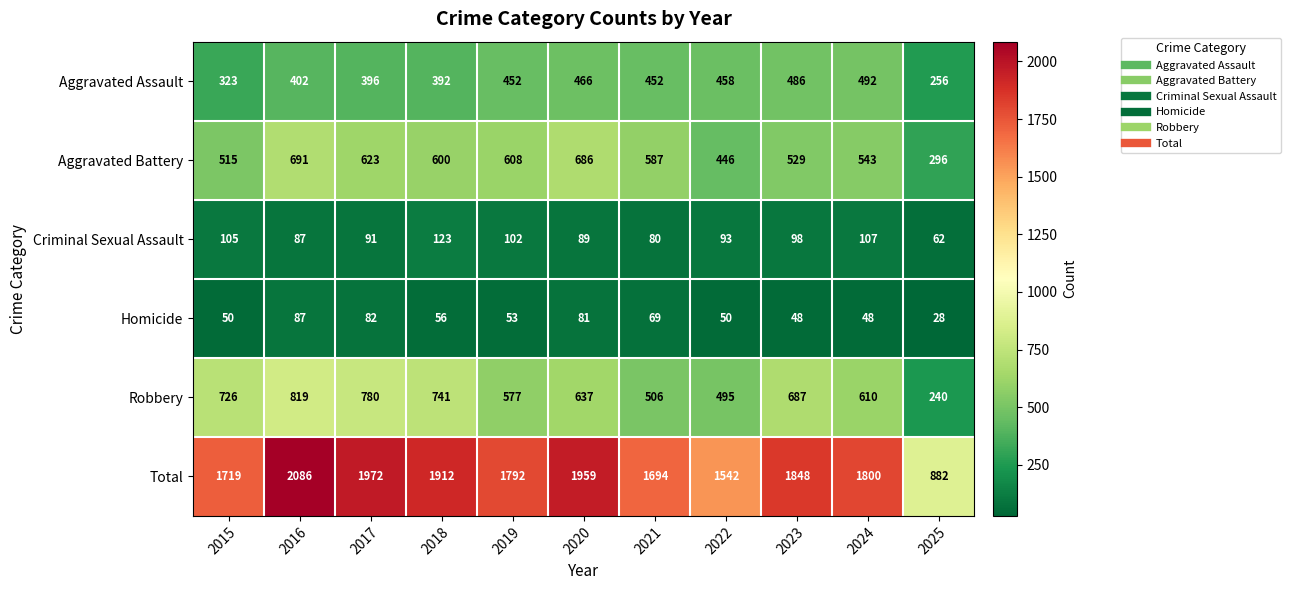

True or false: Aggravated Assault has a value of 492 at 2024.

True